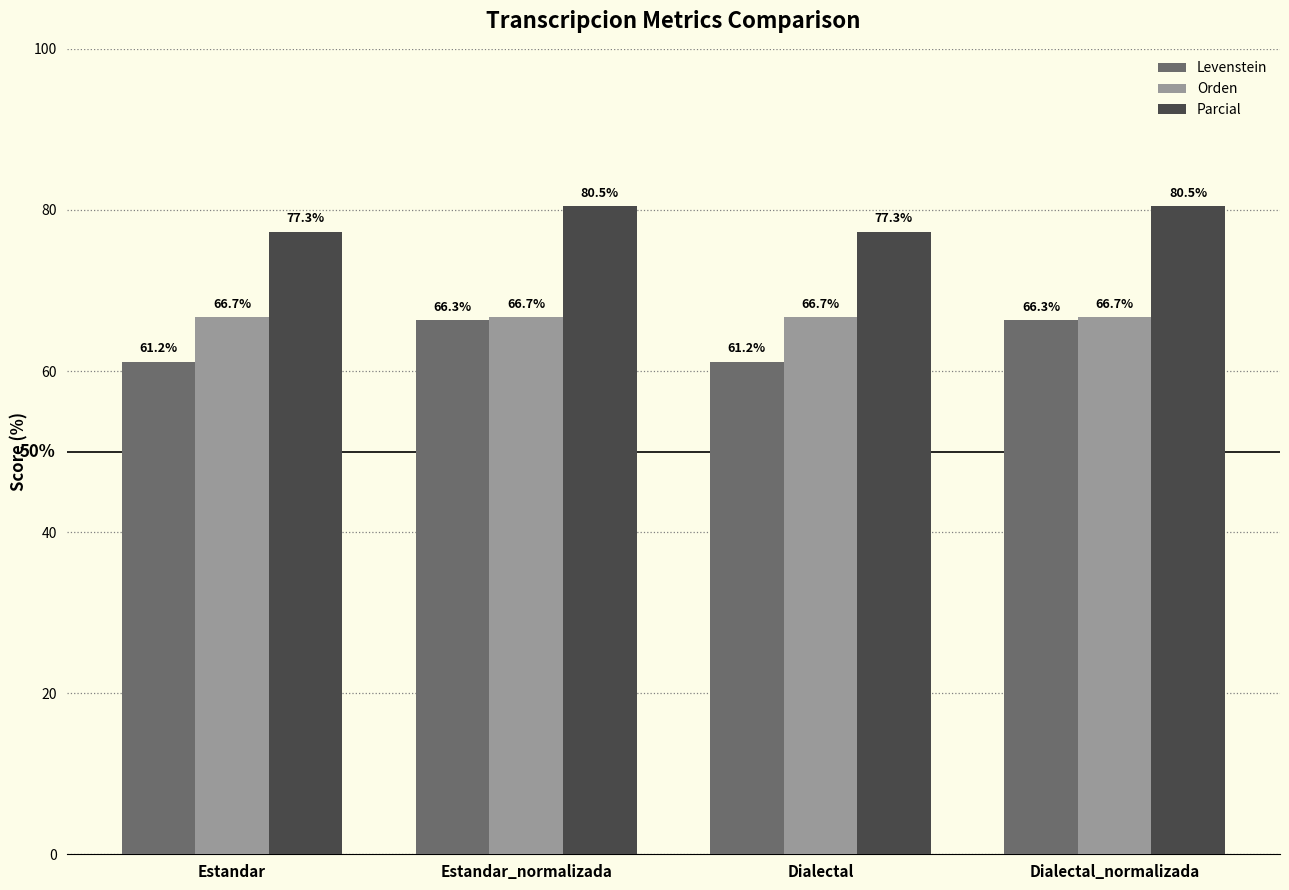

How many groups of bars are there?

4